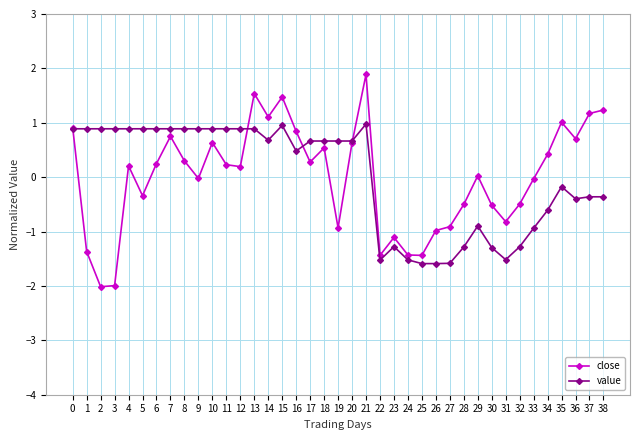

What are all the series names shown in the legend?

close, value